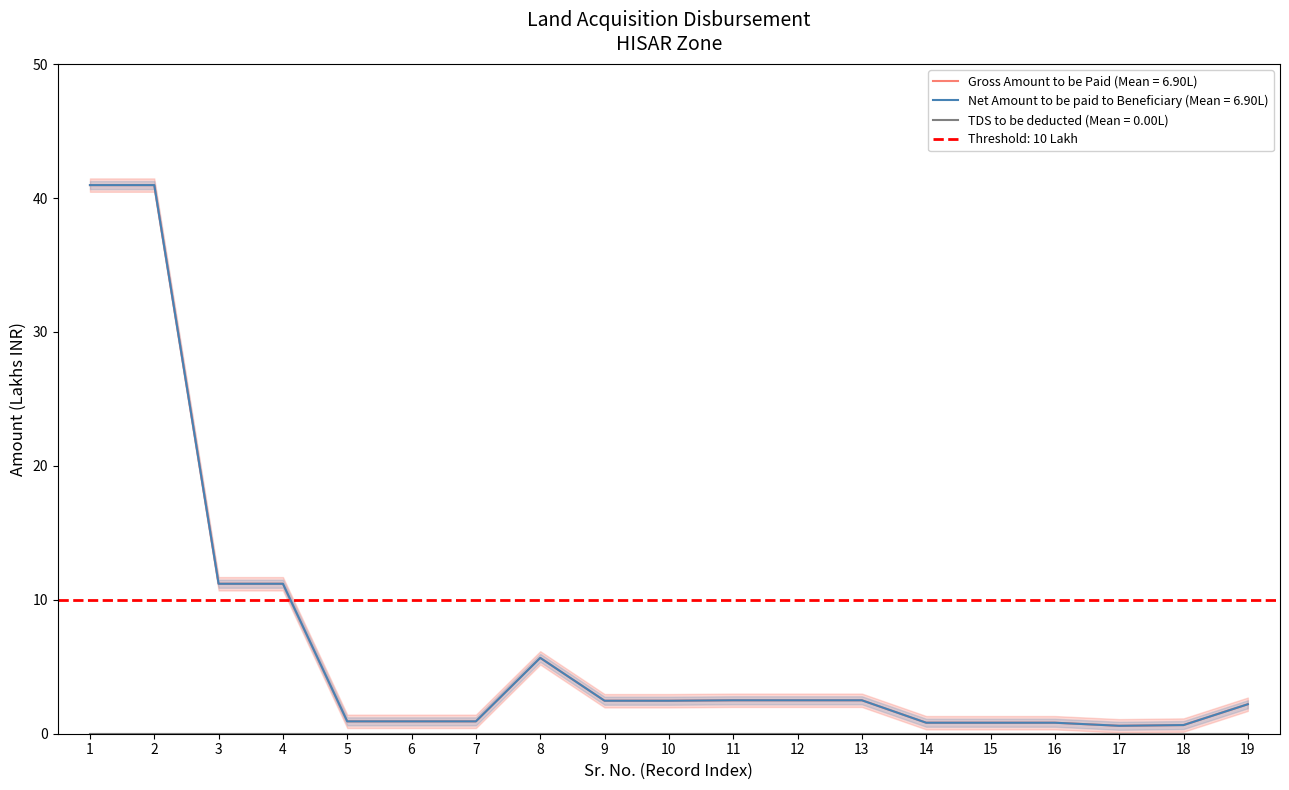

How many values in the Gross Amount to be Paid series are below 2?

8